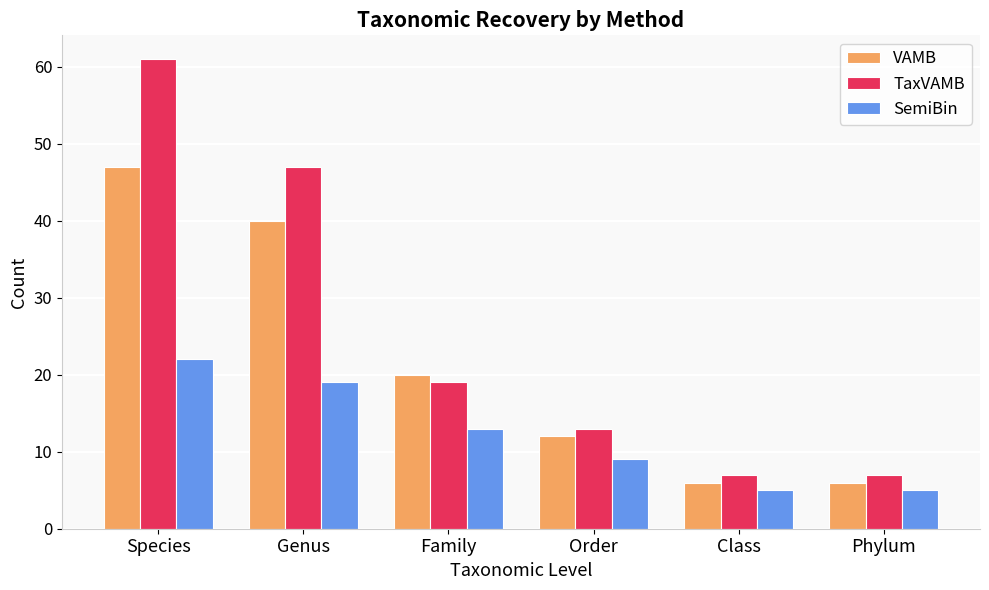

What are all the series names shown in the legend?

VAMB, TaxVAMB, SemiBin